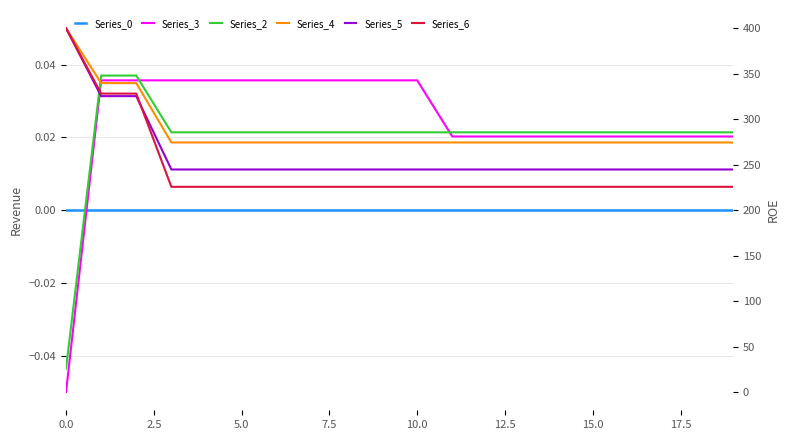

What are all the series names shown in the legend?

Series_0, Series_3, Series_2, Series_4, Series_5, Series_6